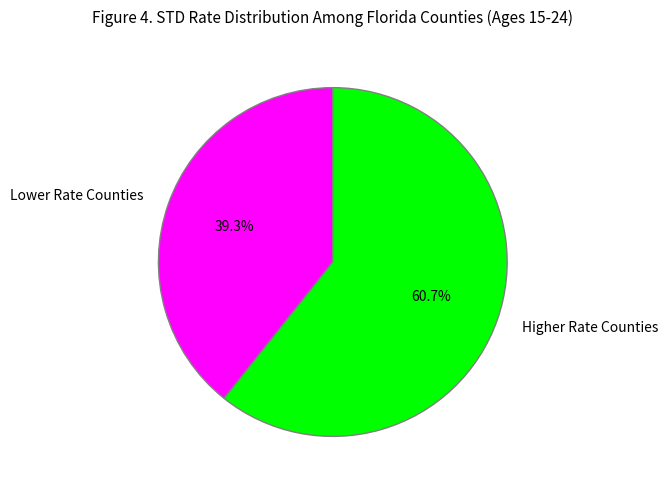

Does any single category account for the majority?

Yes